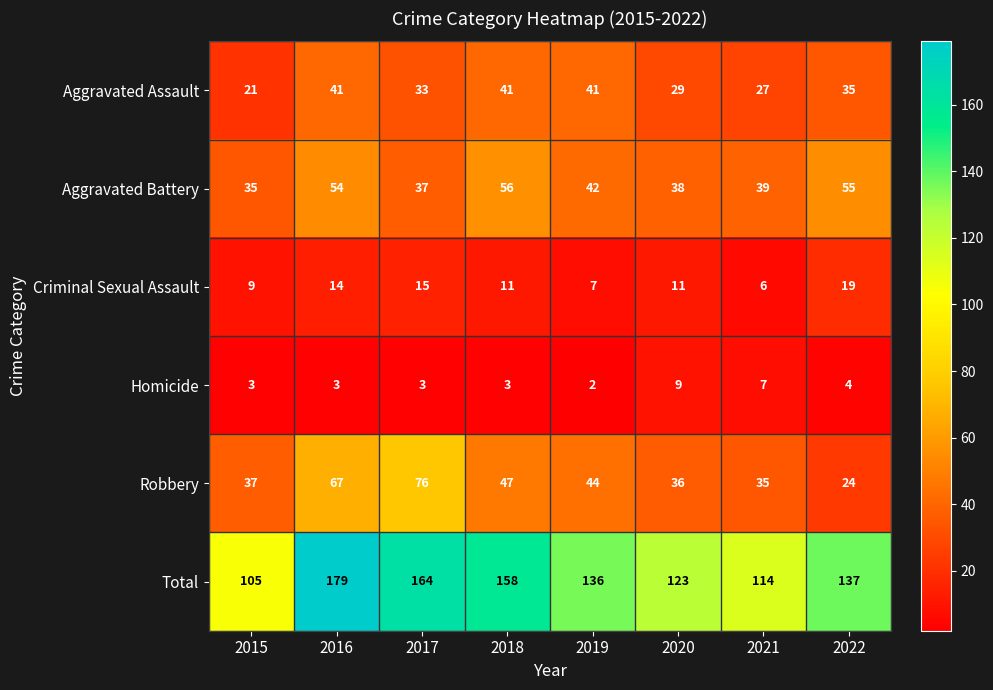

What is the smallest value displayed?

2